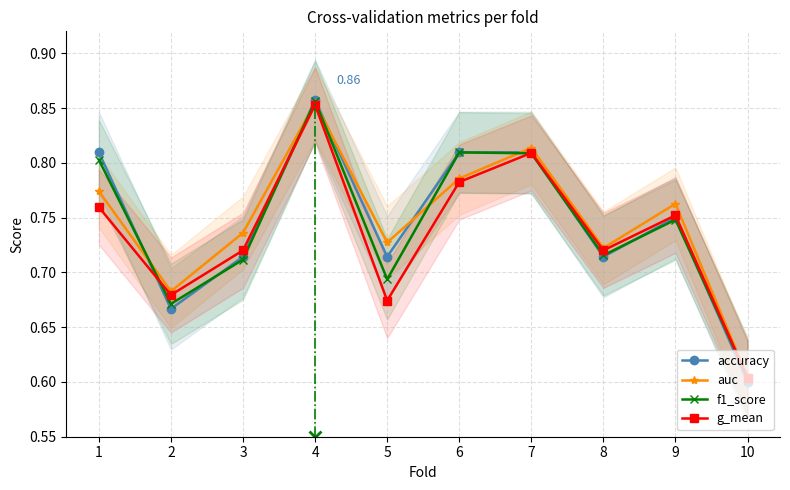

Is it true that accuracy equals 0.8 at 7?

True